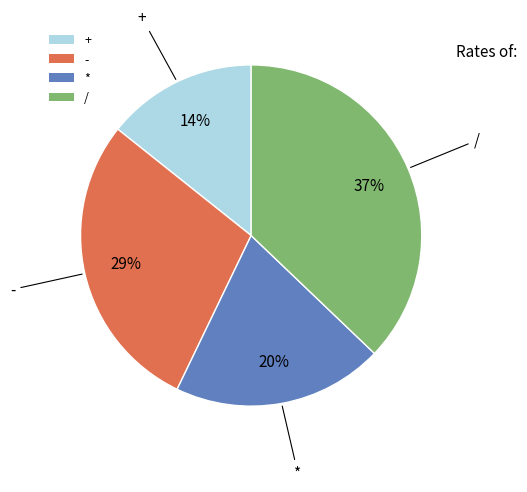

To the nearest percent, what is the difference between the largest and smallest slice percentages?

23%